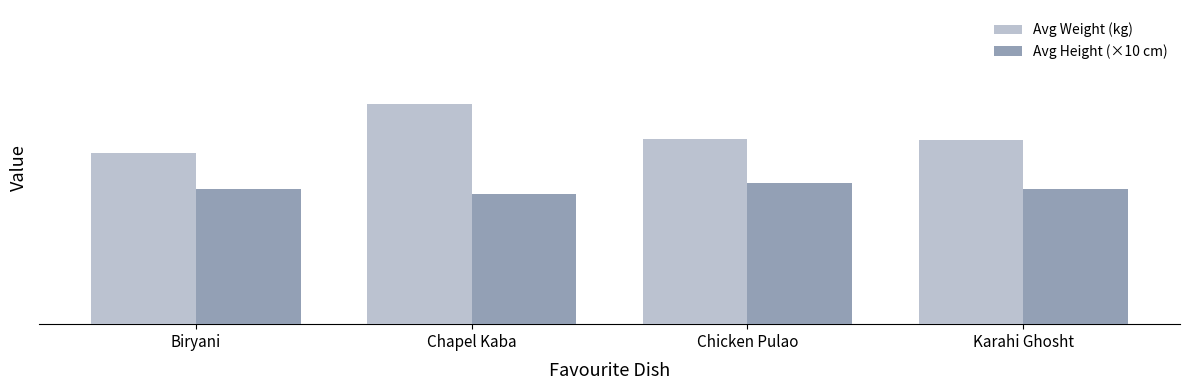

At how many categories does at least one series exceed 70?

4